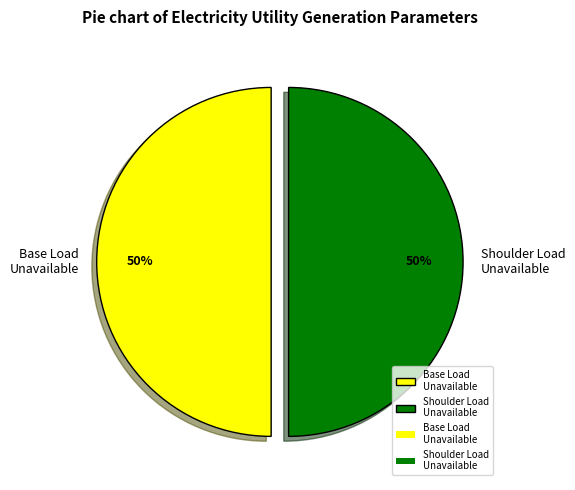

The Base Load Unavailable slice represents 50% of the pie. True or false?

True